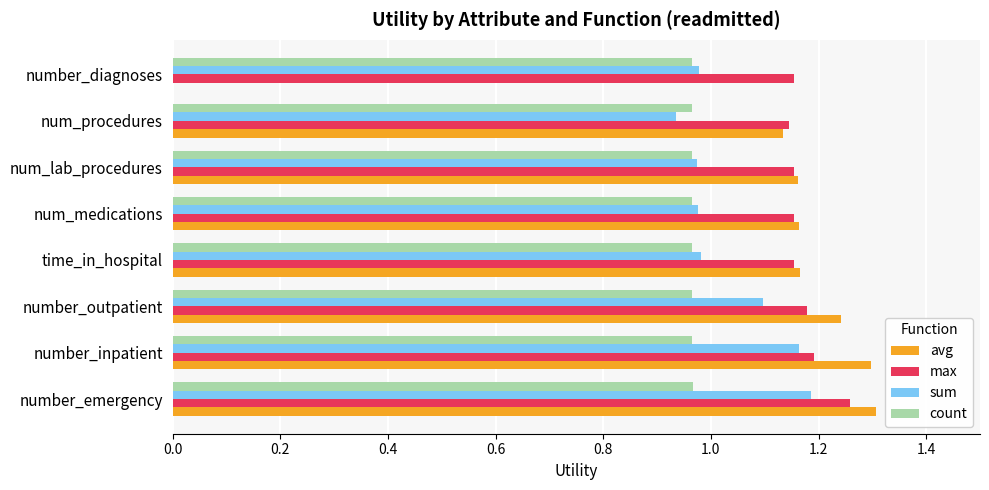

Is the value of avg at number_diagnoses greater than the value of max at number_emergency?

No